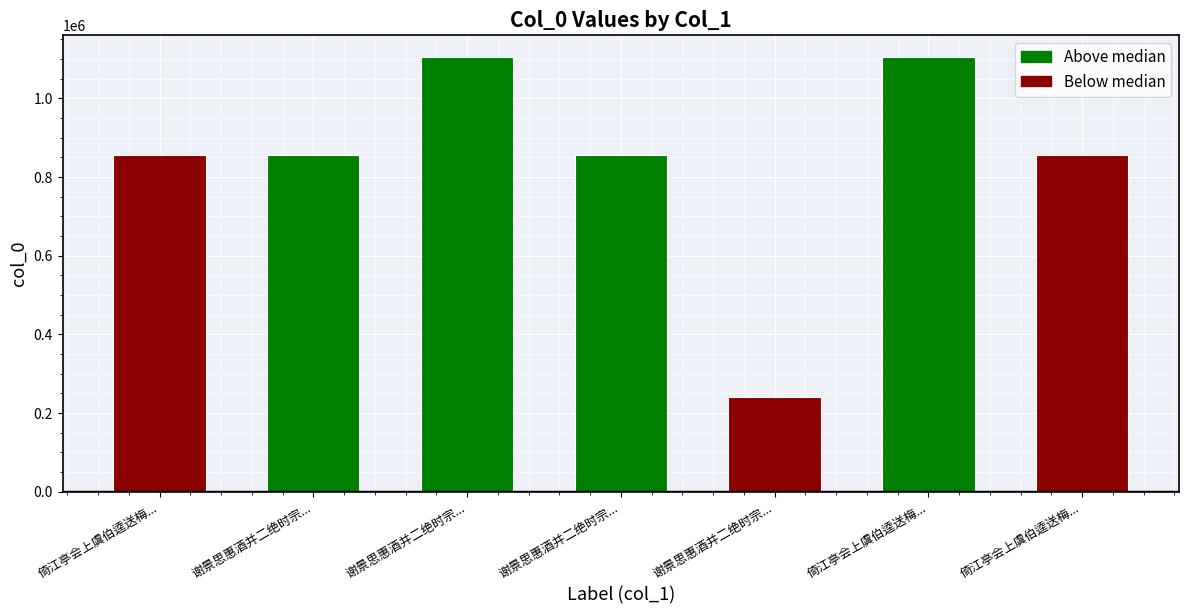

The chart shows a value of 855416 at 谢景思惠酒并二绝时宗.... True or false?

True